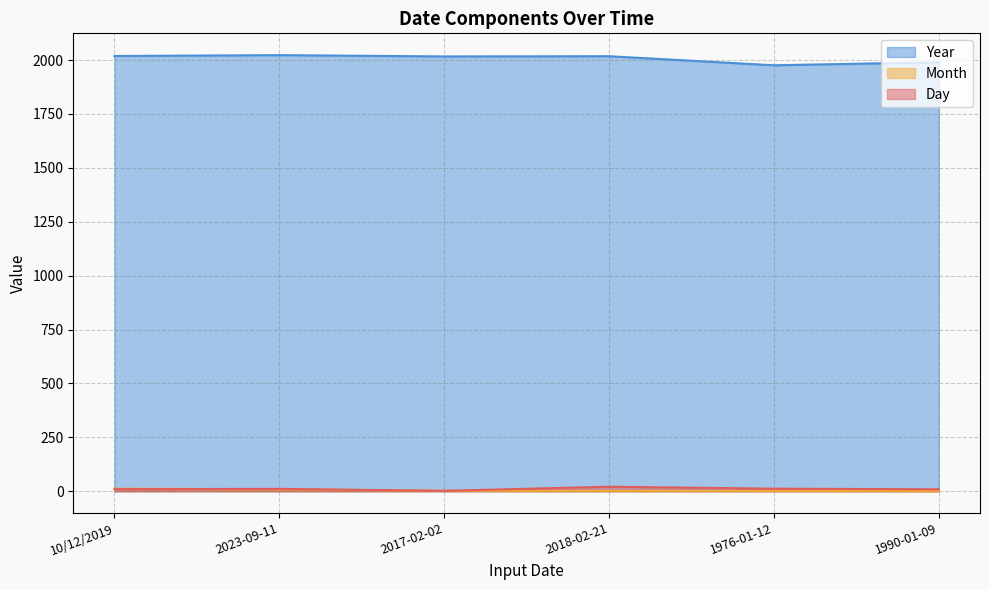

What is the minimum value shown in the chart?

1